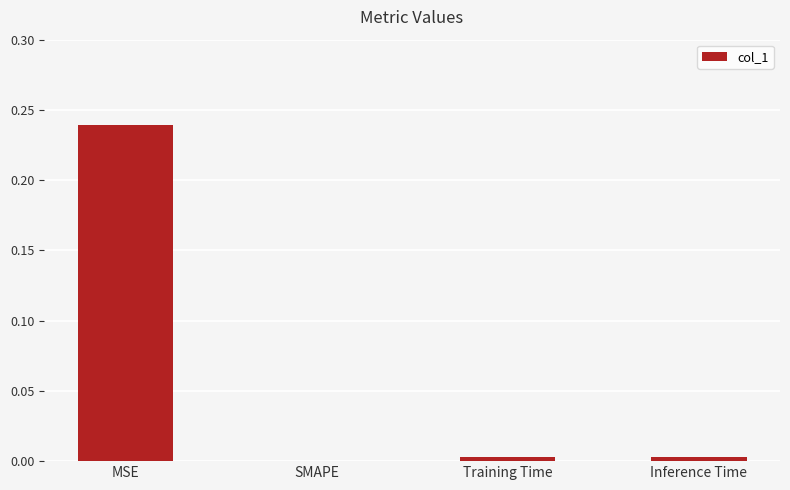

True or false: the data shows 0.1 at MSE.

False